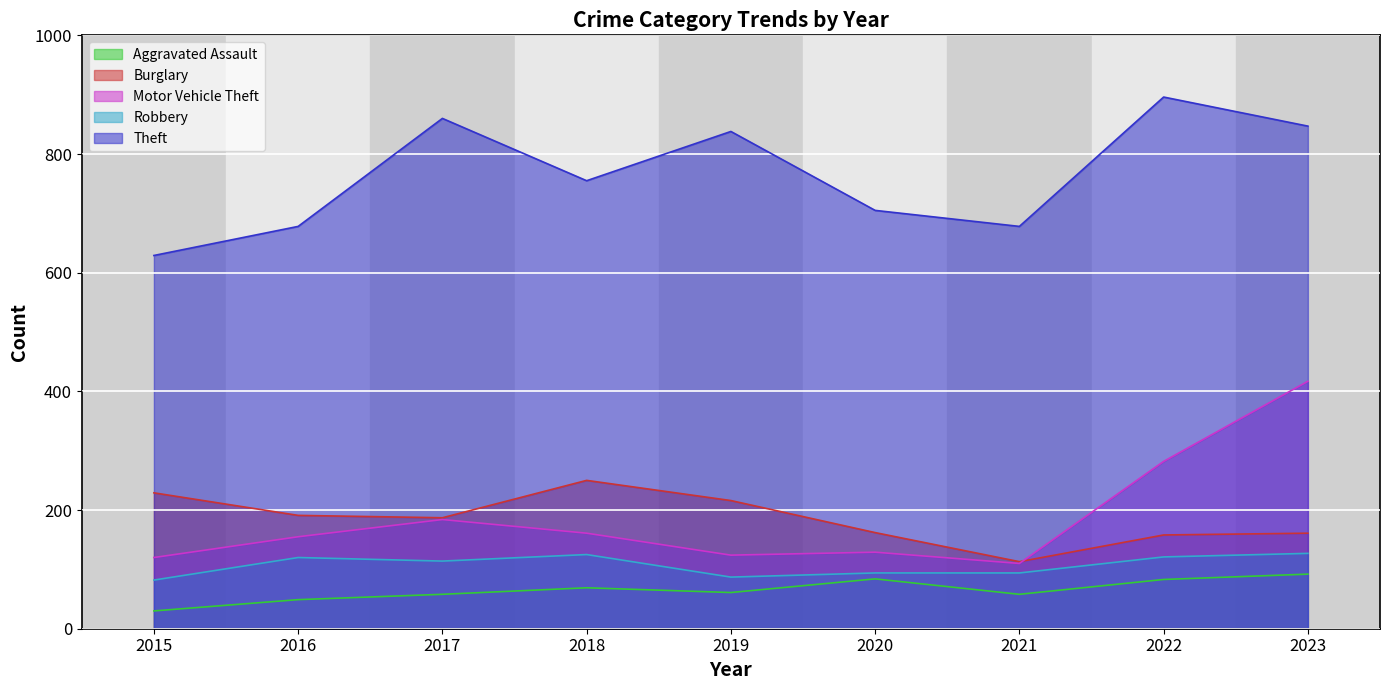

What is the sum of all Burglary values?

1667